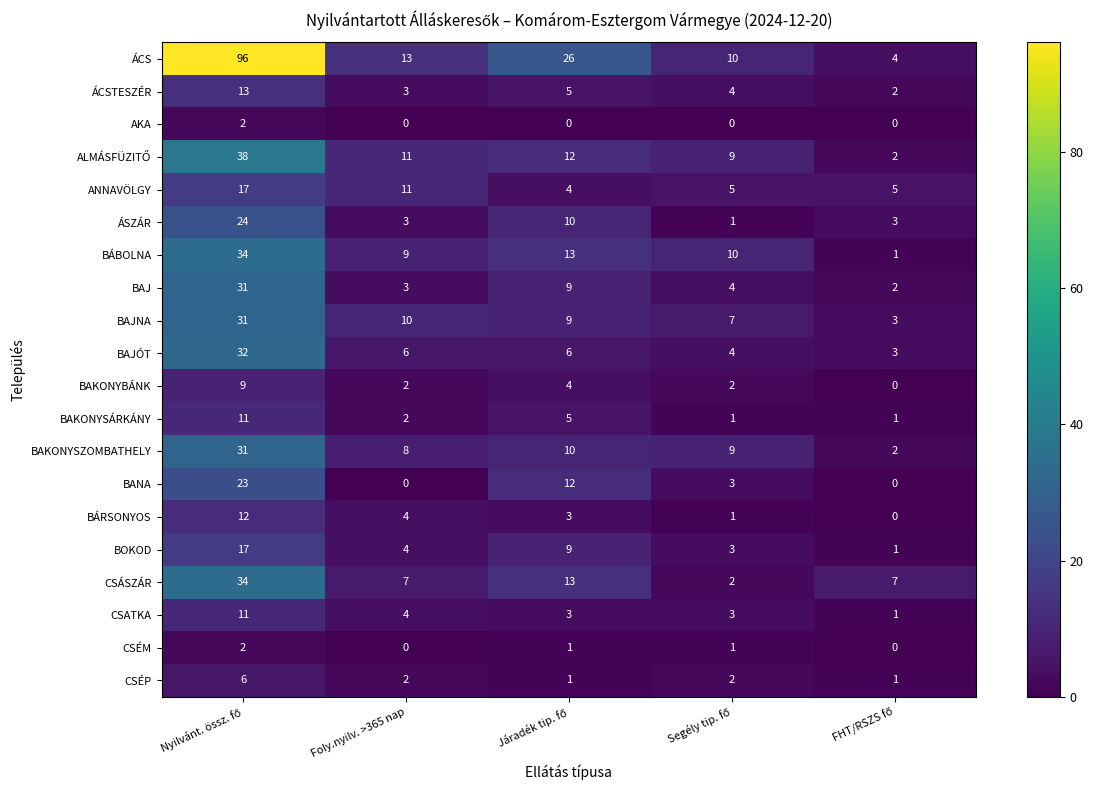

Which series has the largest total across all categories?

ÁCS